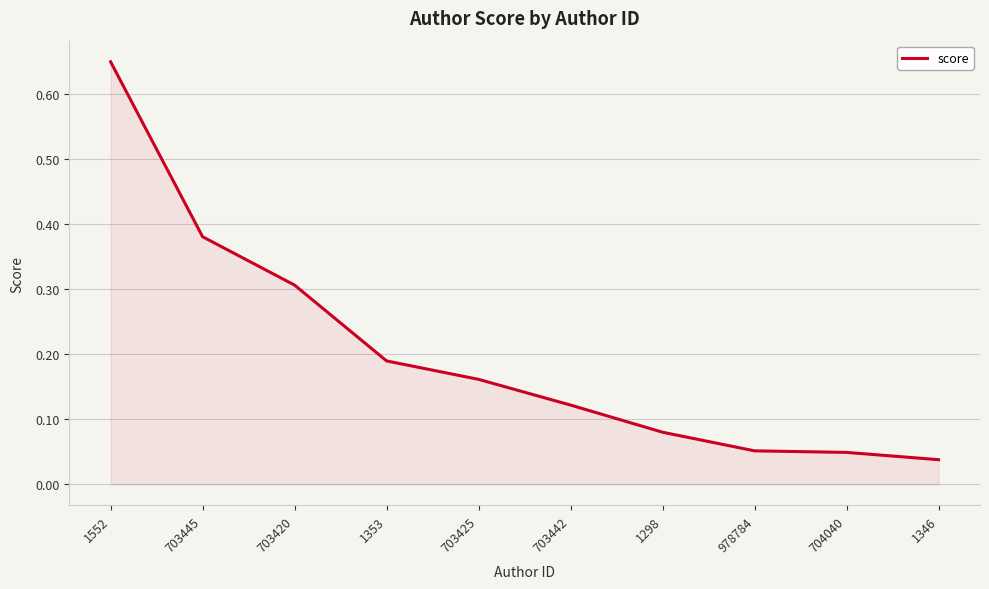

What is the sum of the values at 703420 and 1353?

0.5